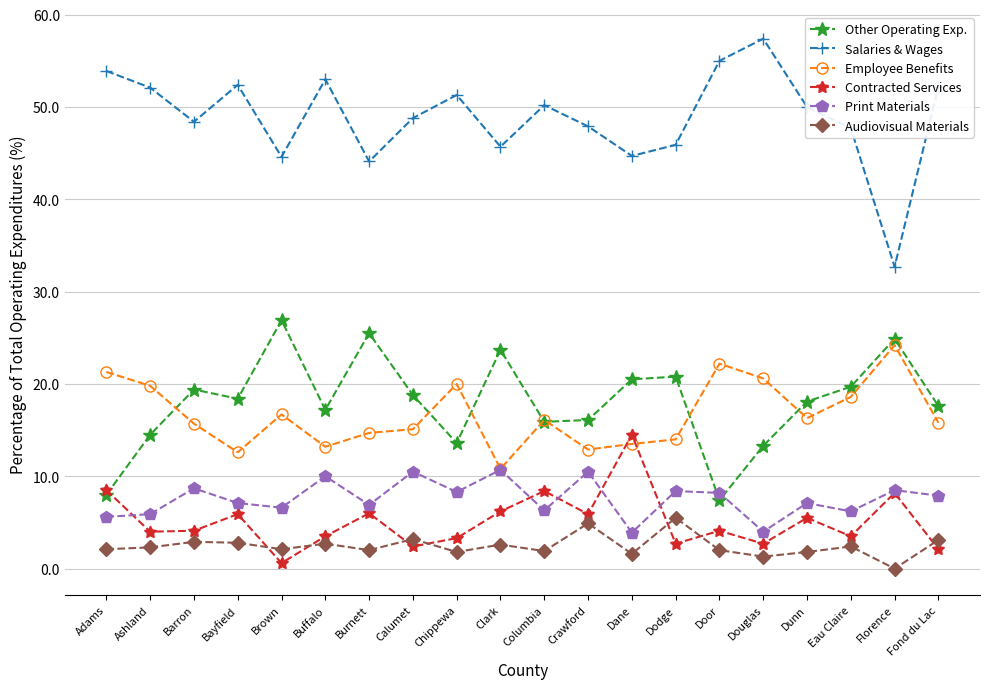

How many lines are shown in the chart?

6